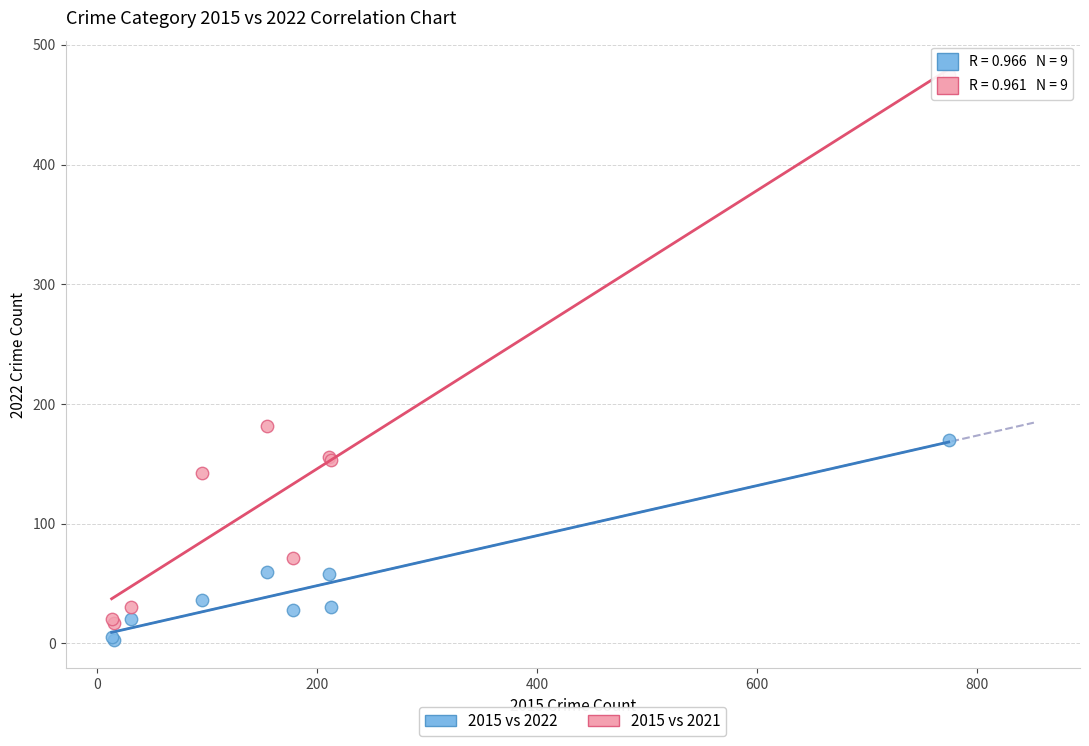

Which series has the largest Y range (max minus min)?

2015 vs 2021